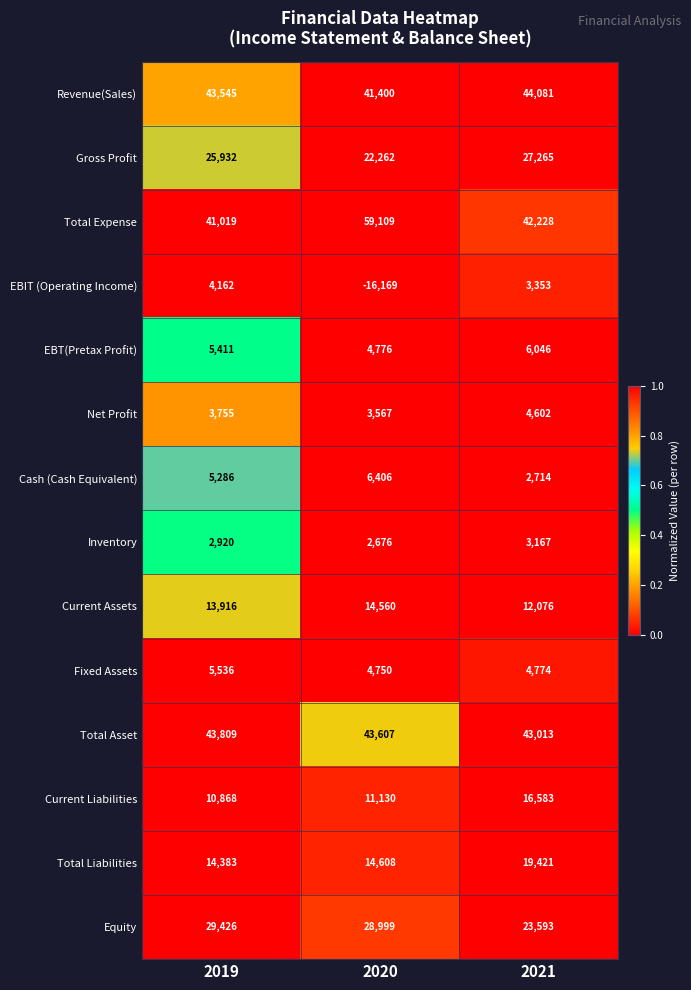

The Current Liabilities series shows 11130 at 2020. True or false?

True